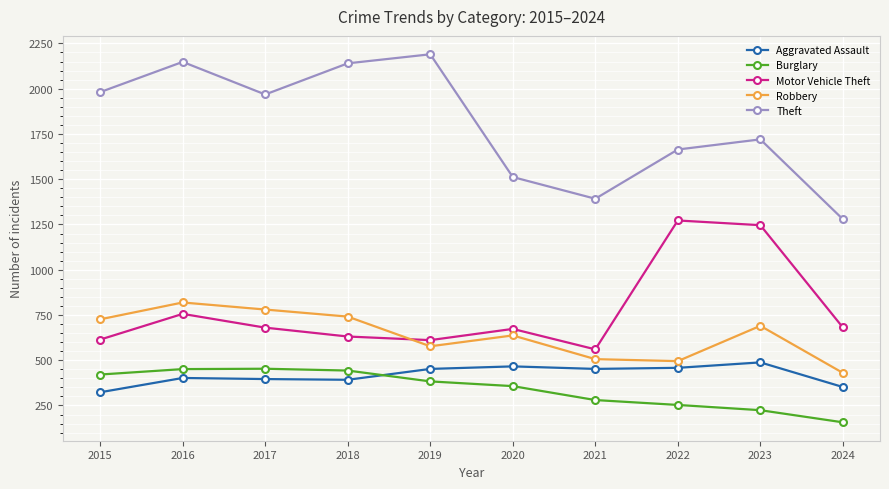

Is this an area chart (filled region under the line)?

No